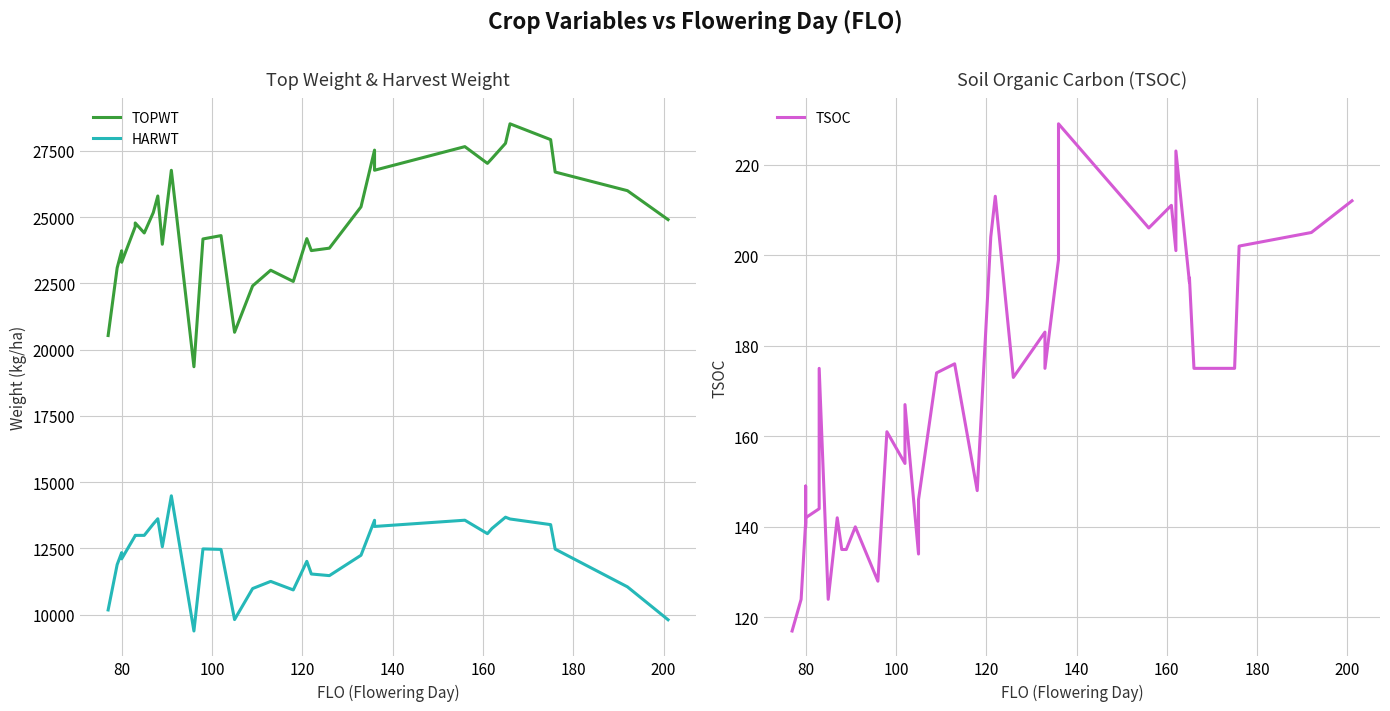

Does the chart display data point markers on the line(s)?

No